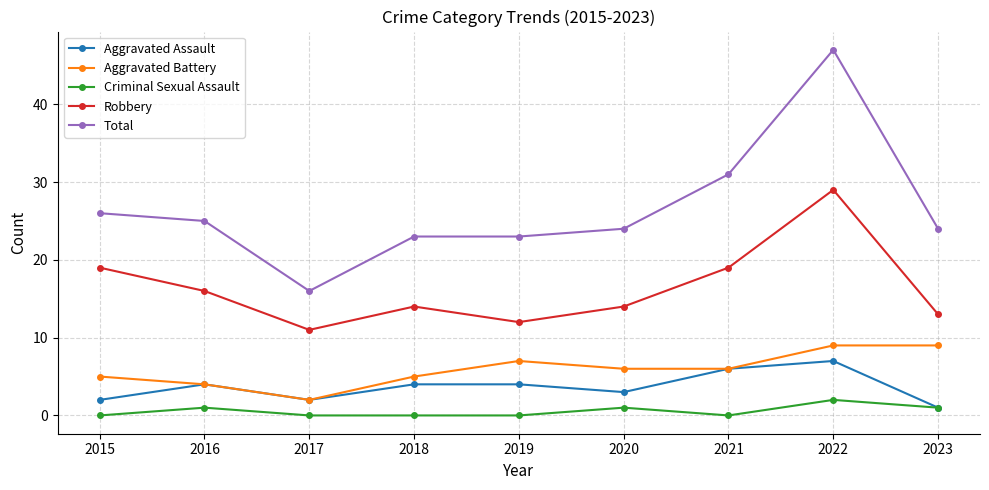

Does the chart have visible grid lines?

Yes